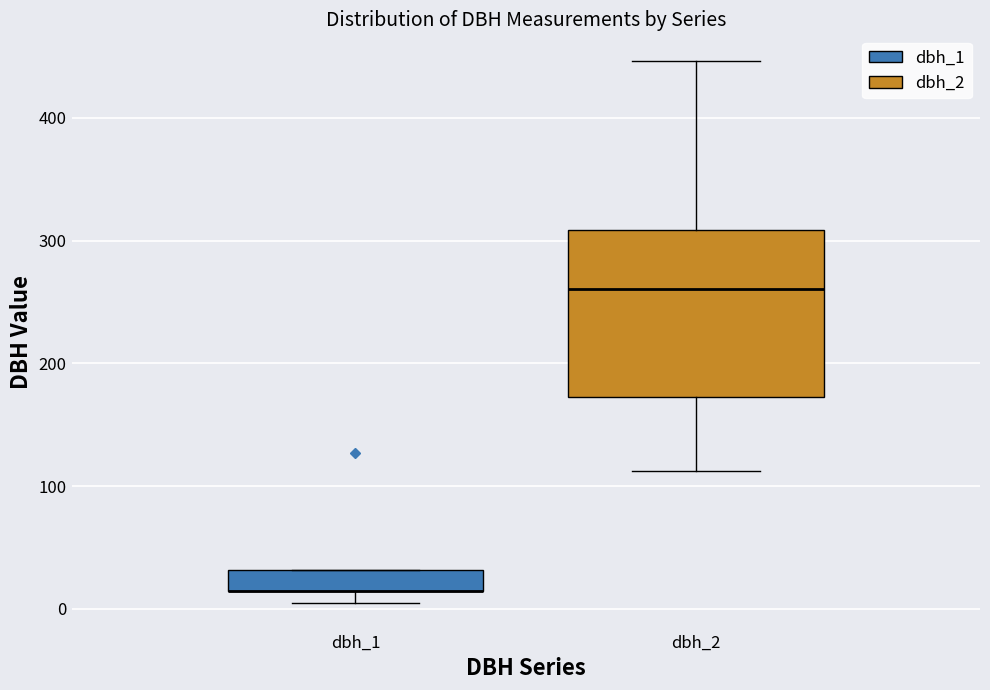

Which box is the tallest, from its lower edge to its upper edge?

dbh_2